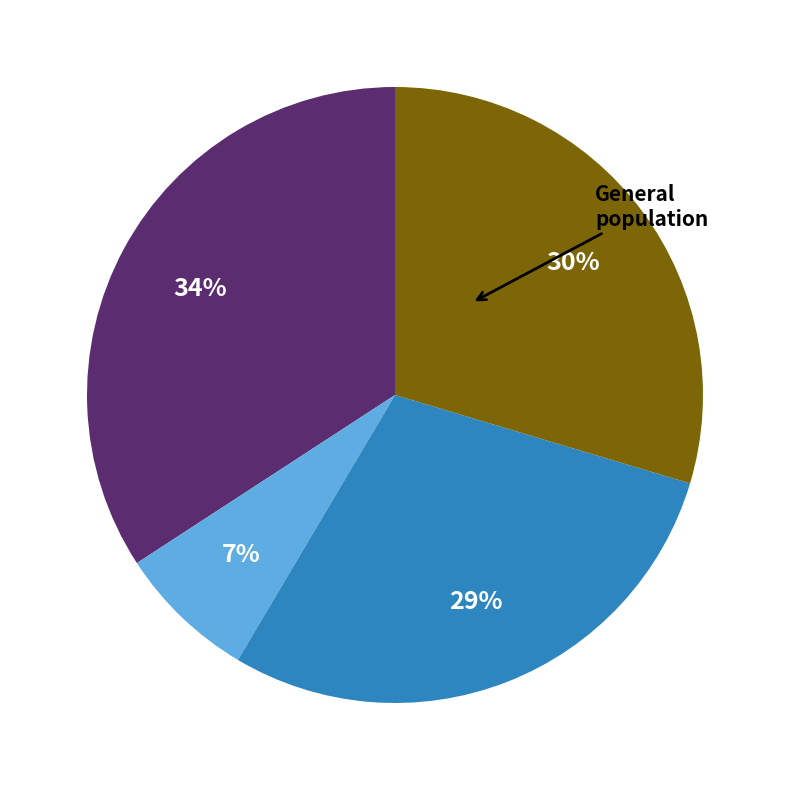

Does any single category account for the majority?

No